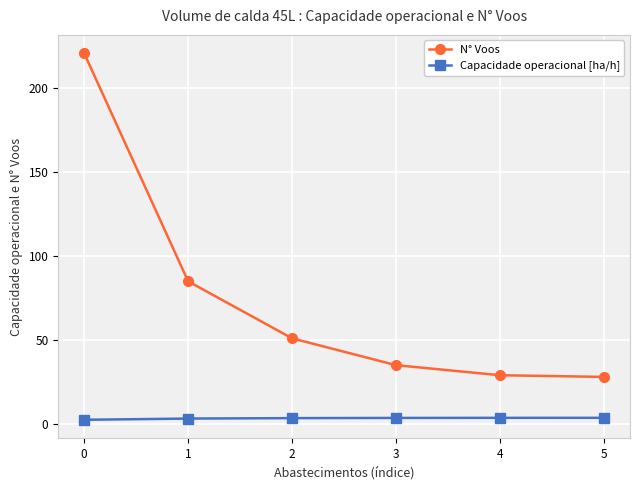

At how many categories does at least one series exceed 34?

4